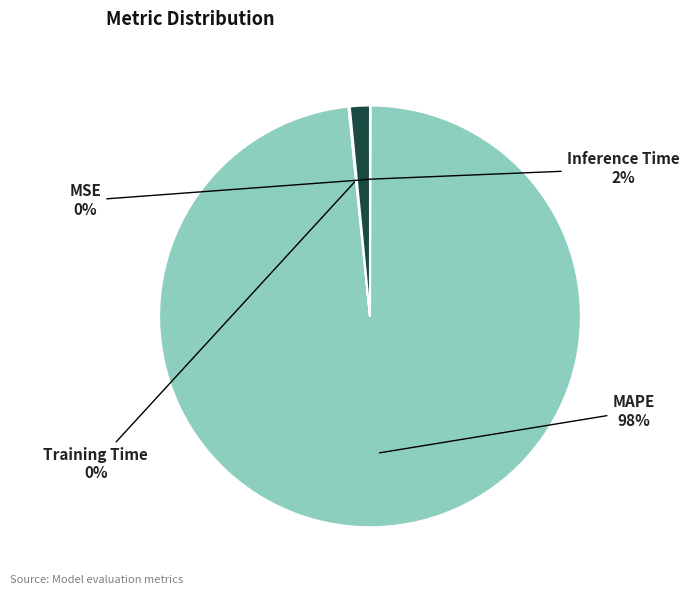

Do MAPE and Inference Time together represent more than half of the pie?

Yes